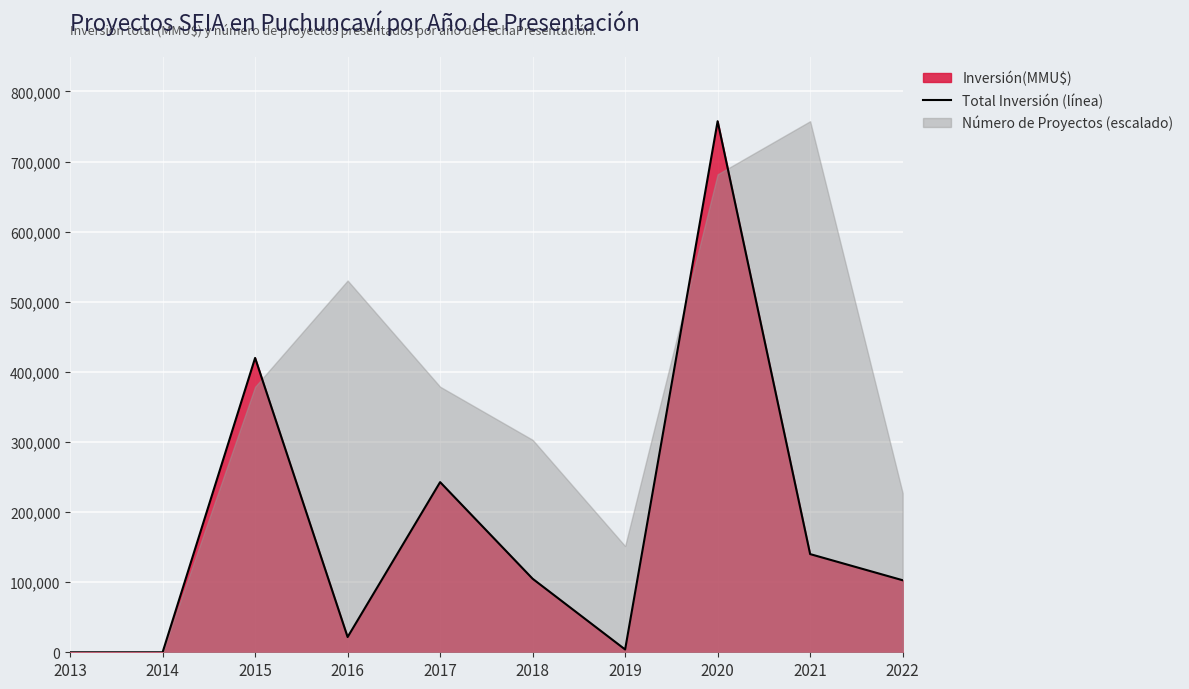

Where is the first local maximum?

2015